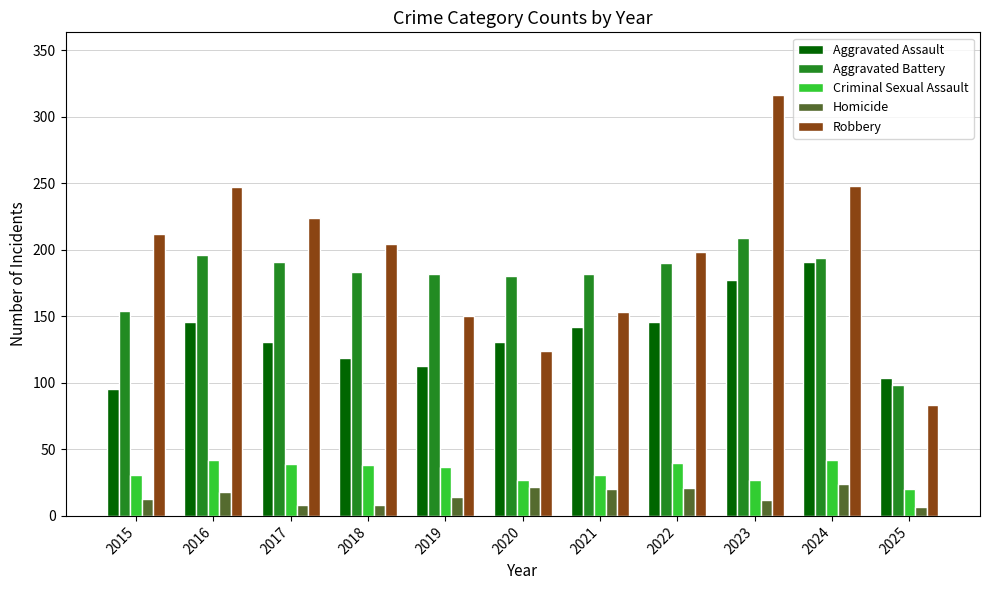

Rank the series at 2019 from lowest to highest value.

Homicide, Criminal Sexual Assault, Aggravated Assault, Robbery, Aggravated Battery